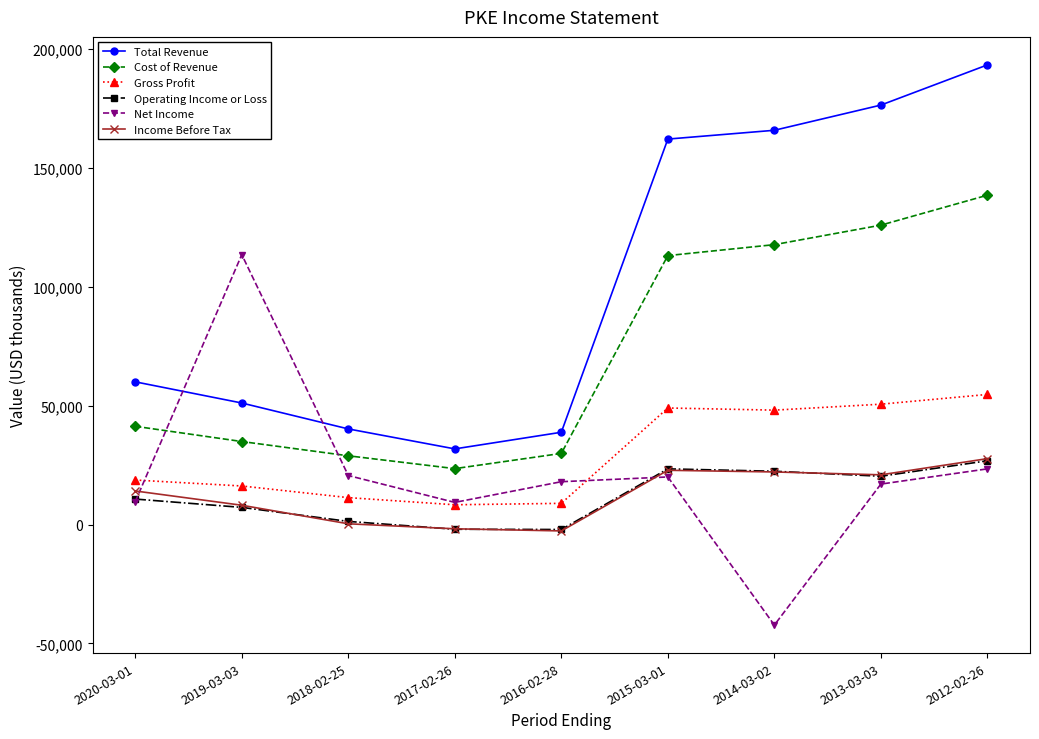

What is the label of the 9th point from the left?

2012-02-26